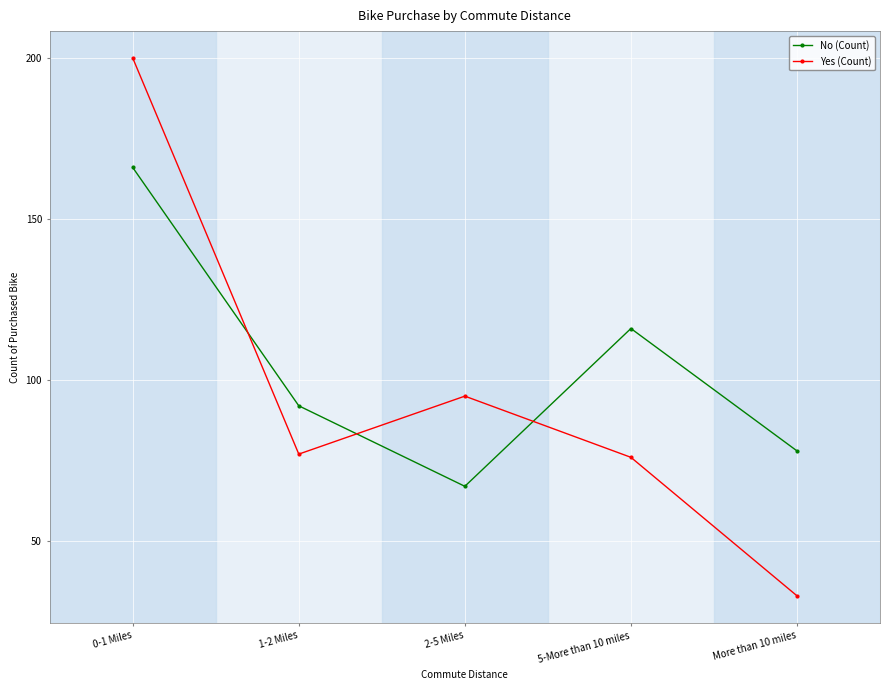

Which category has the lowest value across all series?

More than 10 miles